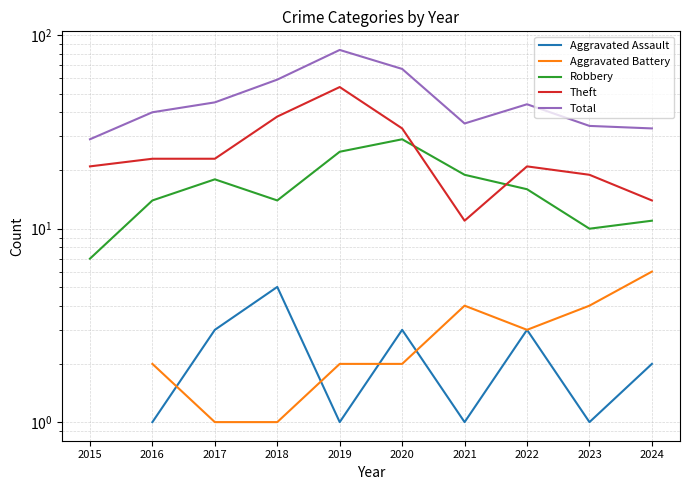

The Theft series shows 11.0 at 2021. True or false?

True